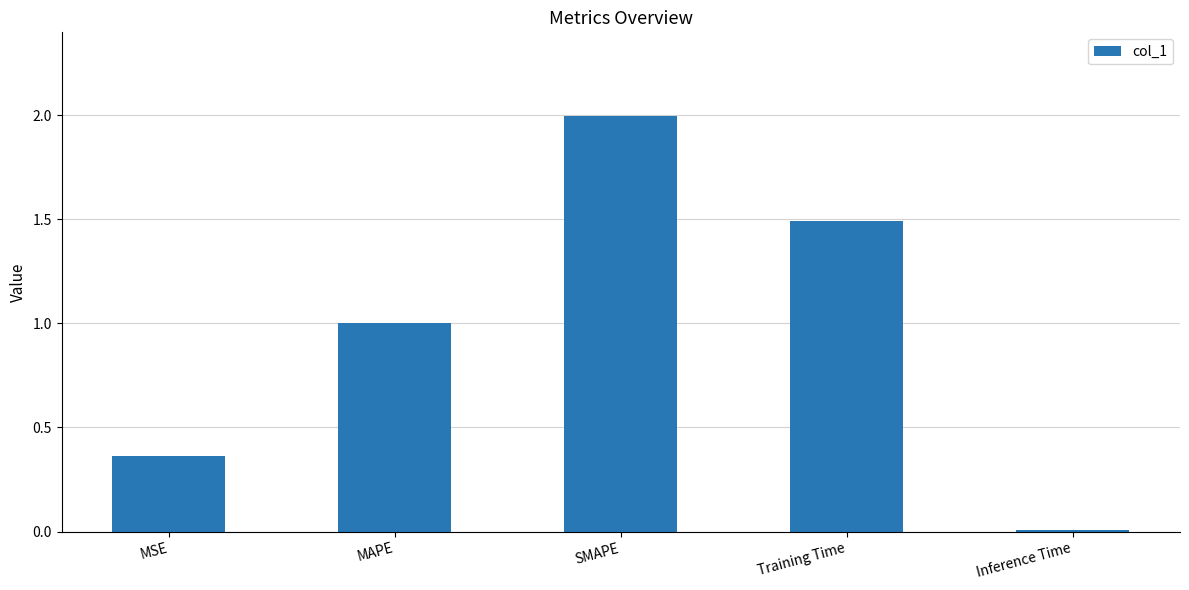

What is the sum of all values?

4.9